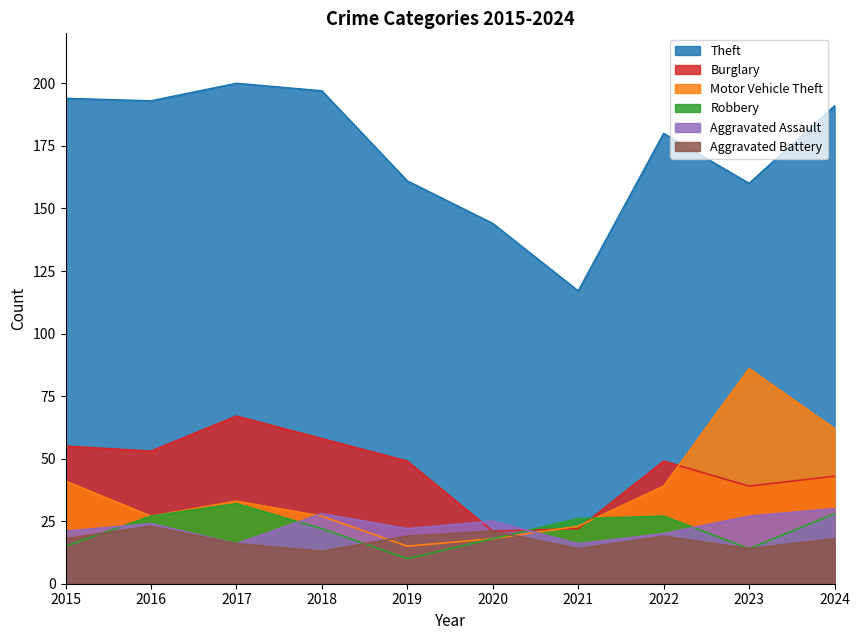

Reading left to right, transcribe all the data shown in this chart.

Theft: 2015=194	2016=193	2017=200	2018=197	2019=161	2020=144	2021=117	2022=180	2023=160	2024=191
Burglary: 2015=55	2016=53	2017=67	2018=58	2019=49	2020=21	2021=22	2022=49	2023=39	2024=43
Motor Vehicle Theft: 2015=41	2016=27	2017=33	2018=27	2019=15	2020=18	2021=23	2022=39	2023=86	2024=62
Robbery: 2015=15	2016=27	2017=32	2018=22	2019=10	2020=18	2021=26	2022=27	2023=14	2024=28
Aggravated Assault: 2015=21	2016=24	2017=16	2018=28	2019=22	2020=25	2021=16	2022=20	2023=27	2024=30
Aggravated Battery: 2015=18	2016=23	2017=16	2018=13	2019=19	2020=21	2021=14	2022=19	2023=14	2024=18